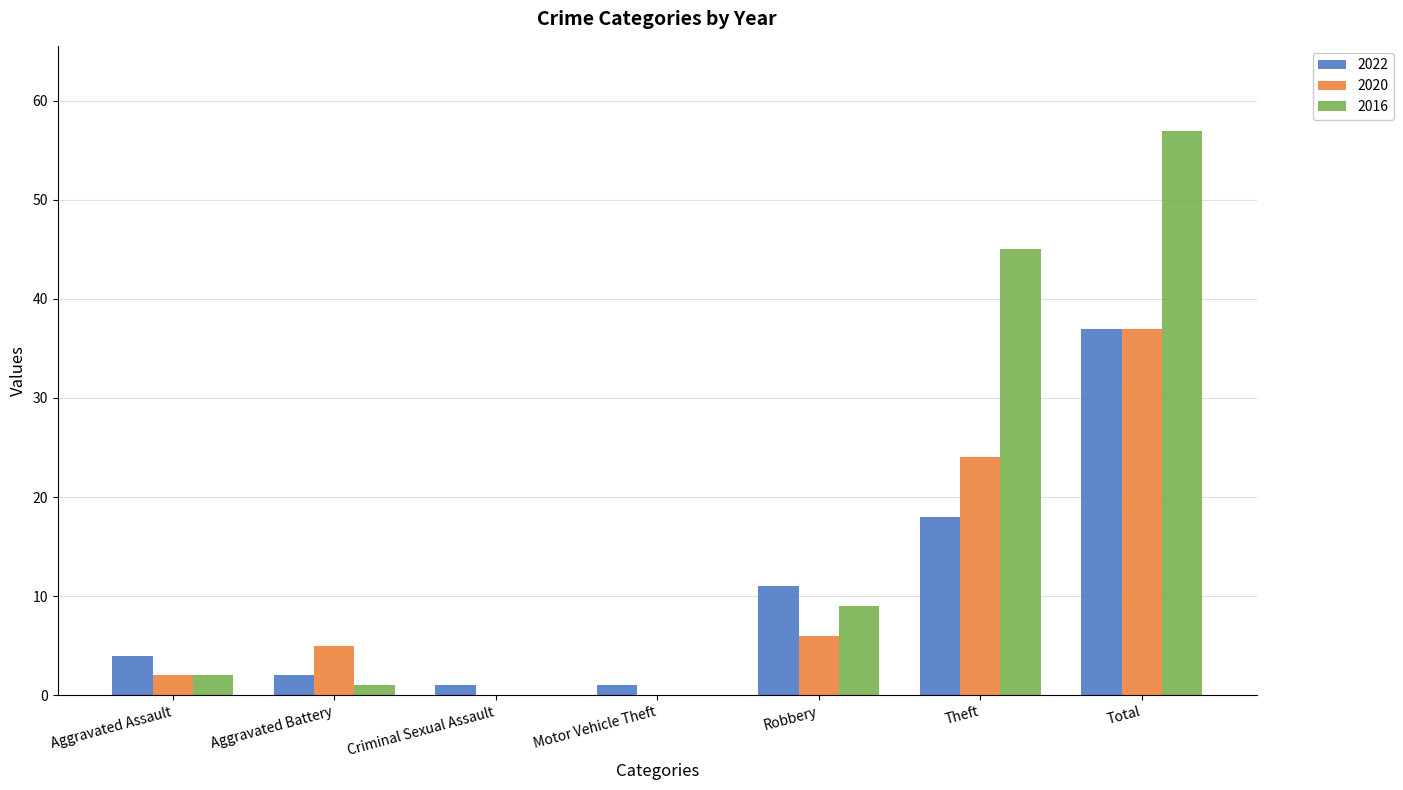

What is the difference between the 2022 values at Aggravated Battery and Robbery?

9